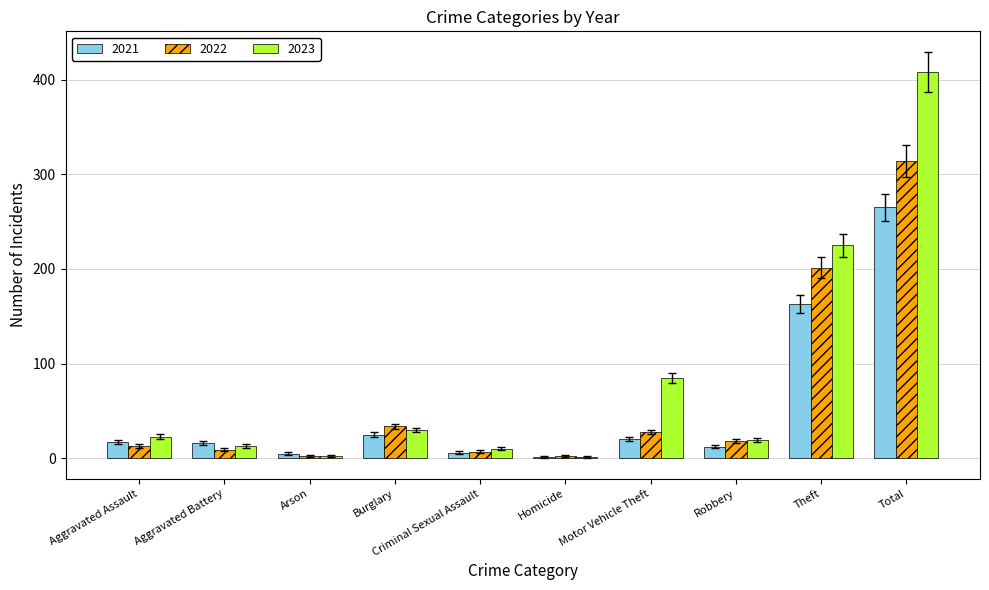

The value of 2021 at Burglary is 25. True or false?

True